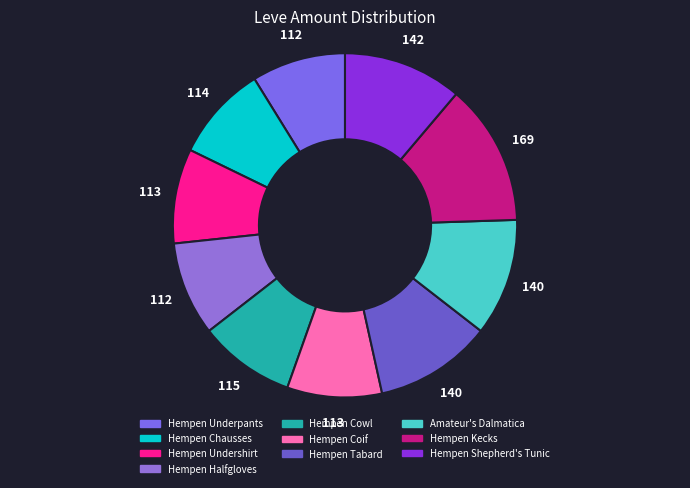

The Hempen Halfgloves slice represents 1% of the pie. True or false?

False